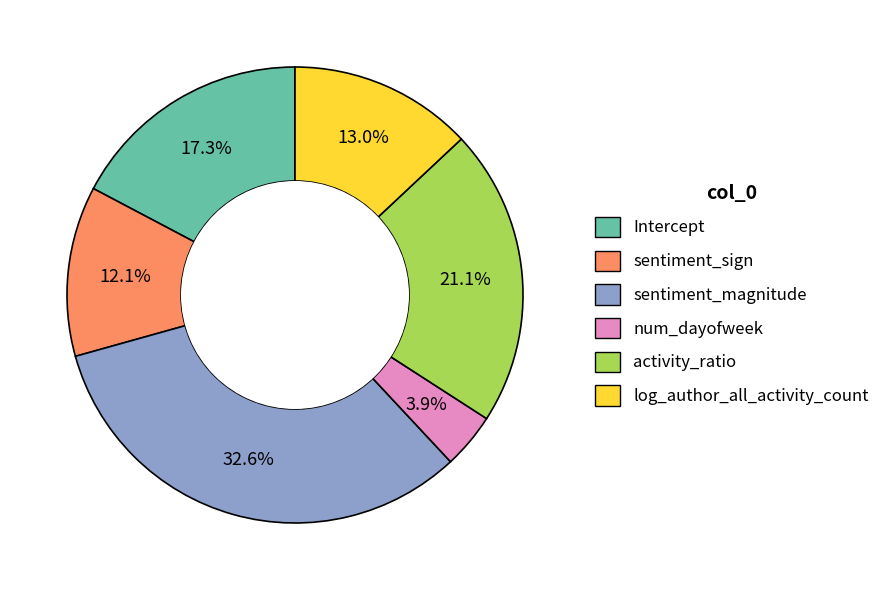

Is it true that Intercept is 17% of the pie?

True